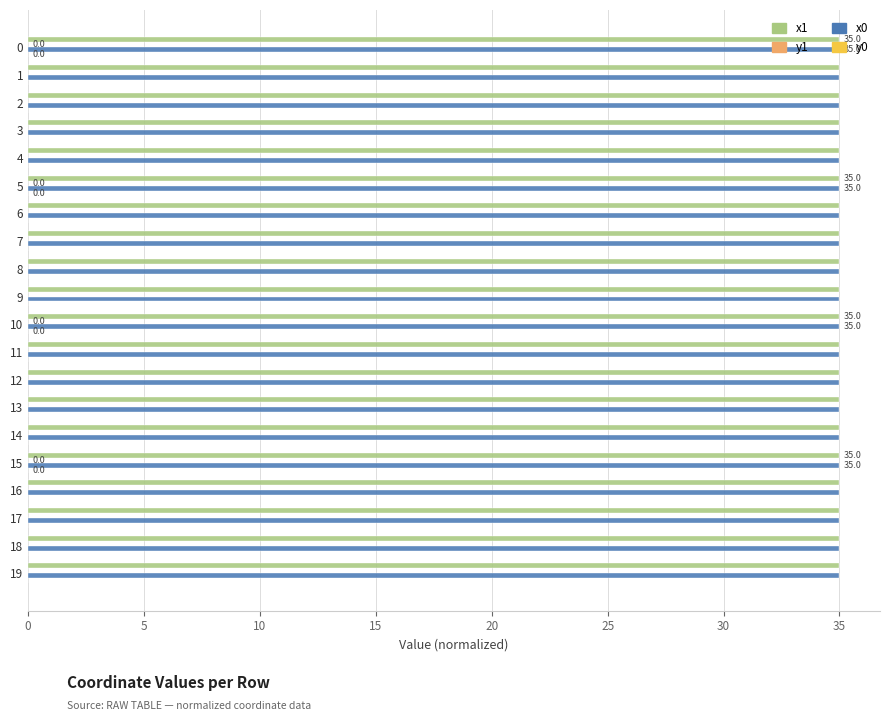

What is the greatest value displayed?

35.0